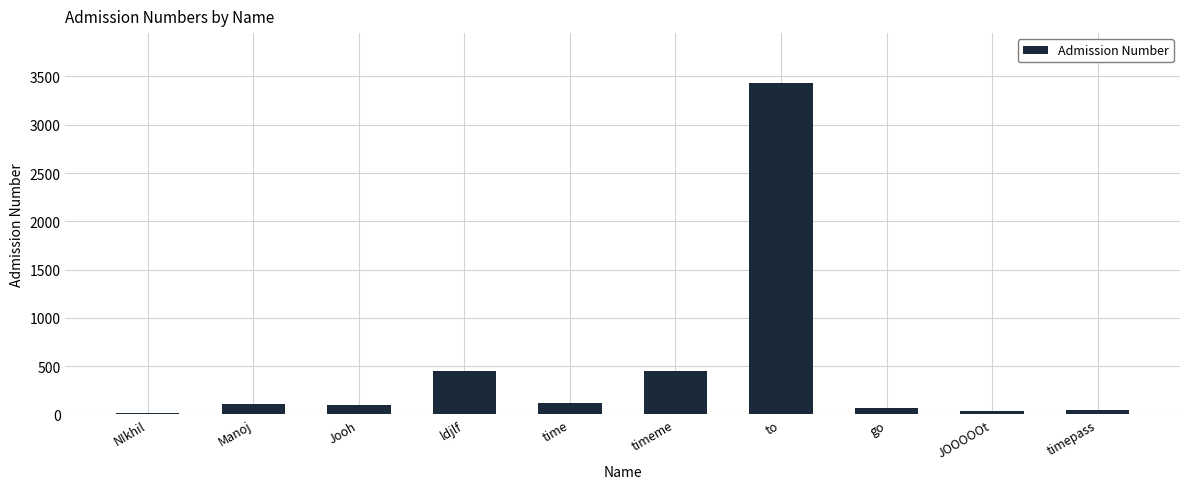

What value does the data have at timeme?

454